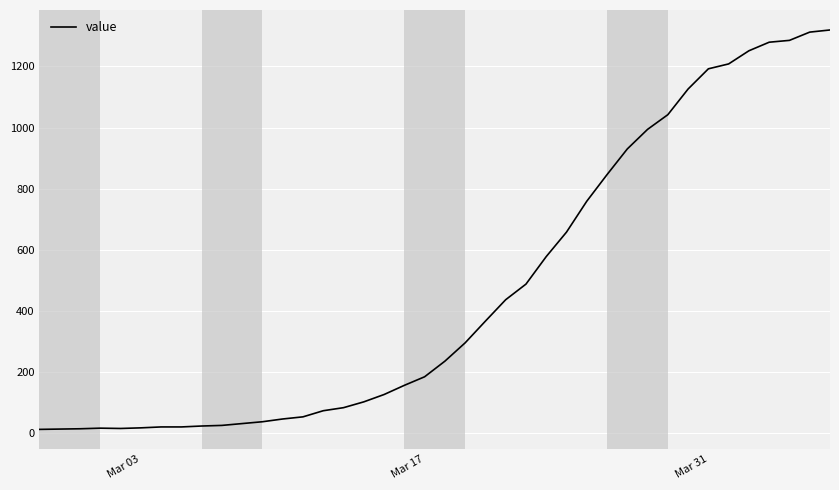

What is the difference between the maximum and minimum values?

1306